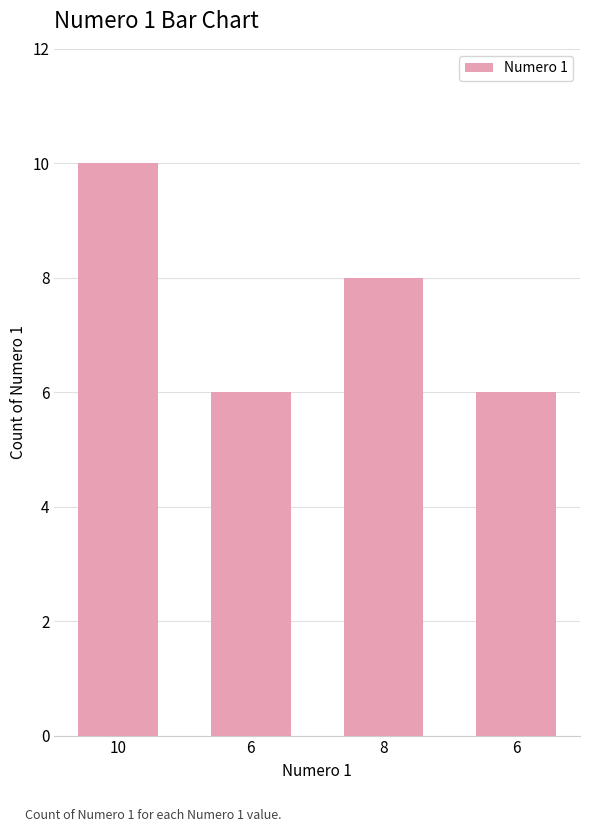

True or false: the data shows 17 at 10.

False